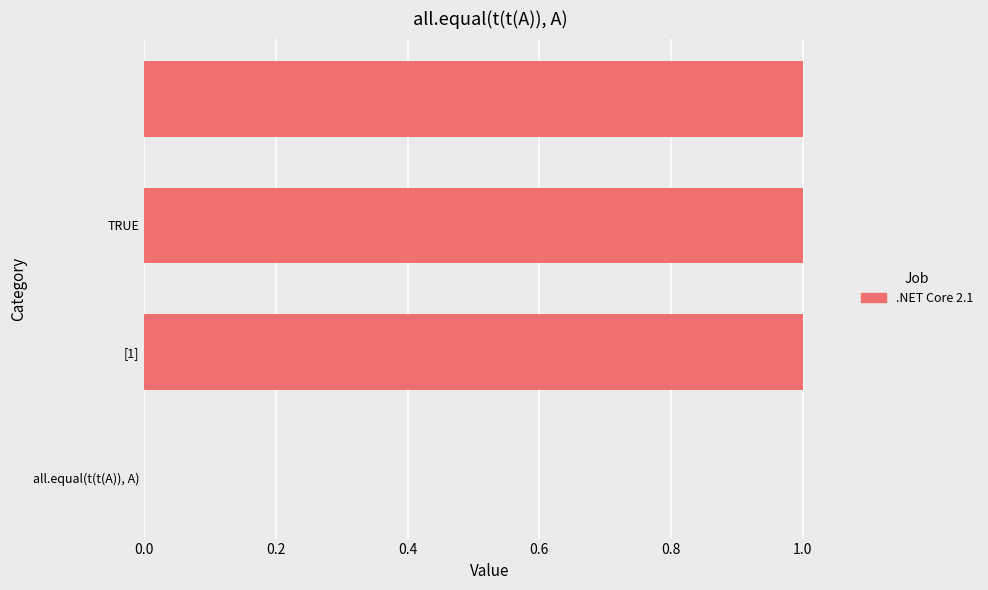

How many values are between 1 and 2?

3